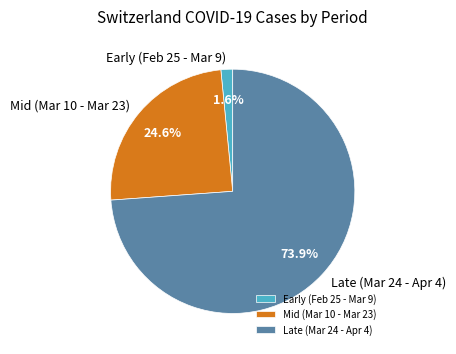

Which has a higher value, Mid (Mar 10 - Mar 23) or Early (Feb 25 - Mar 9)?

Mid (Mar 10 - Mar 23)